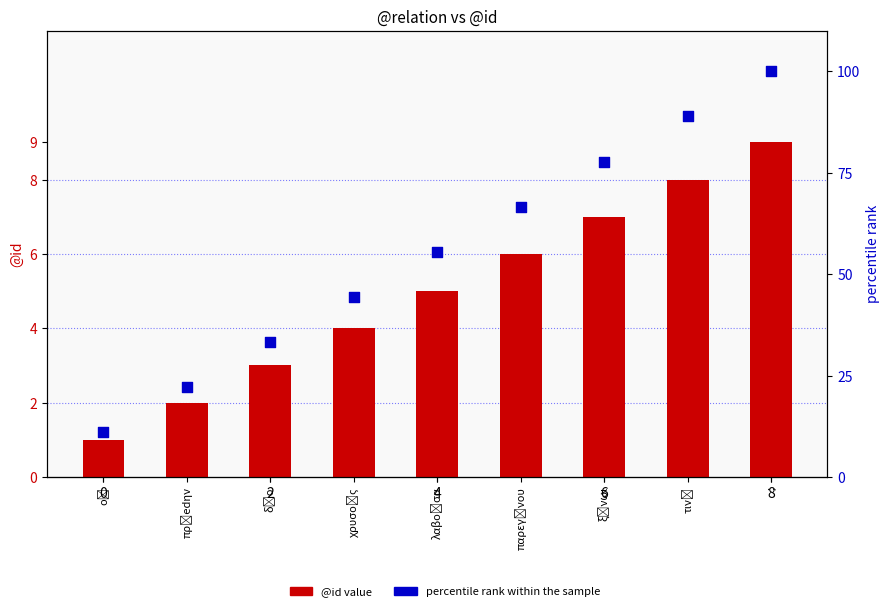

Which series has the largest Y range (max minus min)?

percentile rank within the sample